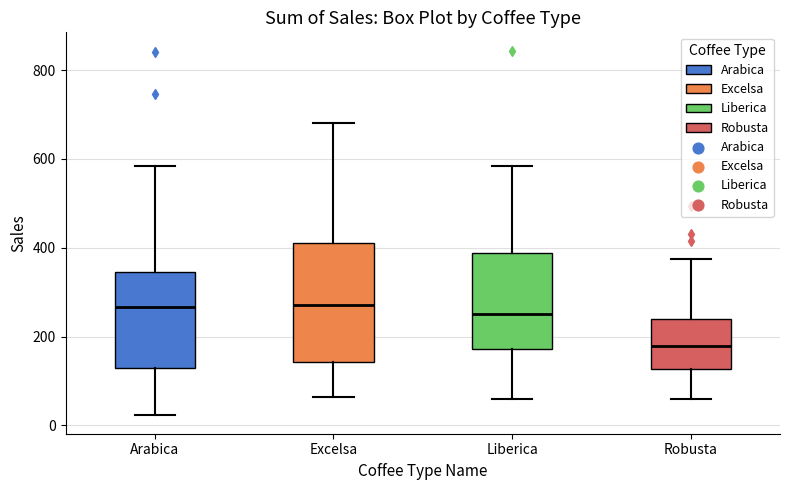

Reading left to right, transcribe this box plot: for each box, give where its median line is, the range the box spans, and where its two whiskers end, as read against the y-axis. The values are not printed on the chart, so give them approximately, as read against the axis.

Arabica: median 260, box 140 to 340, whiskers 20 to 580
Excelsa: median 280, box 140 to 400, whiskers 60 to 680
Liberica: median 260, box 180 to 380, whiskers 60 to 580
Robusta: median 180, box 120 to 240, whiskers 60 to 380